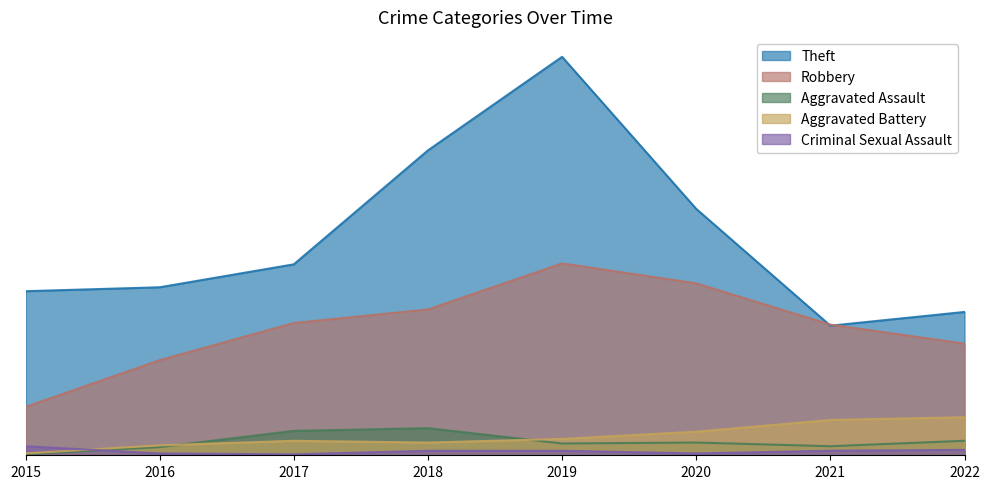

At which category does the chart reach its peak across all series?

2019